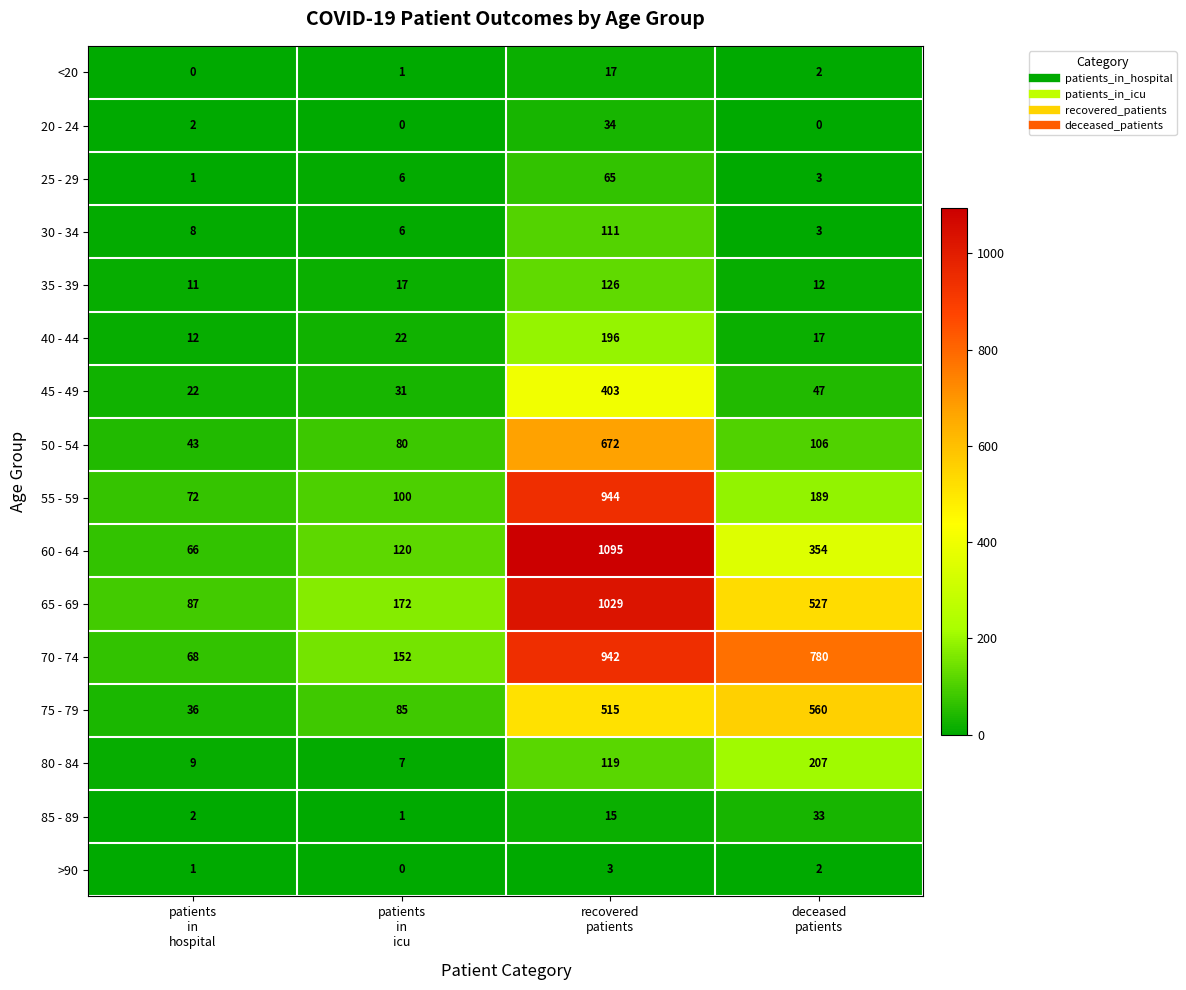

What is the difference between the maximum and minimum values in the 65 - 69 series?

942